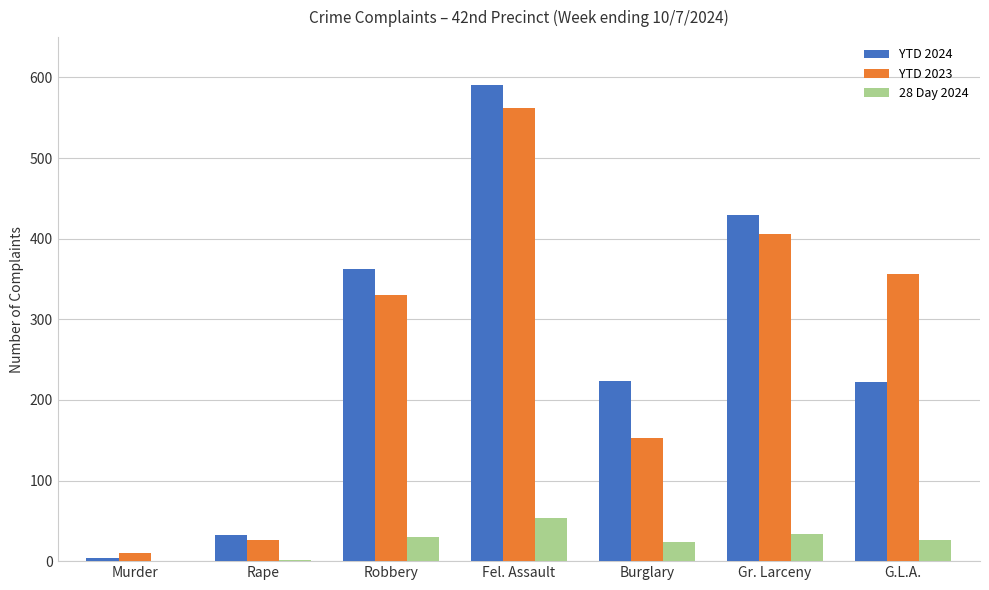

The 28 Day 2024 series shows 1 at Rape. True or false?

True